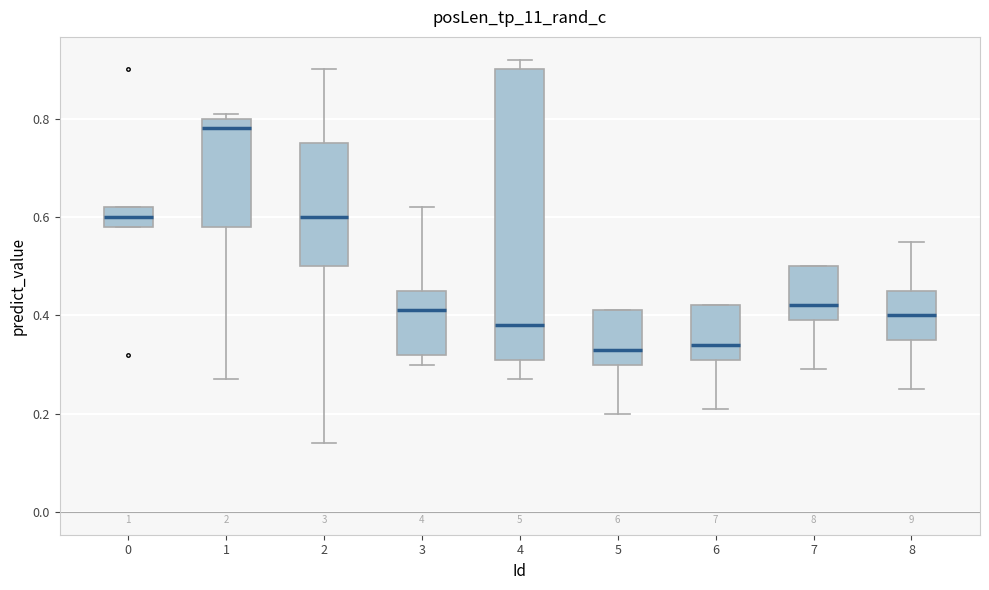

Reading left to right, transcribe this box plot: for each box, give where its median line is, the range the box spans, and where its two whiskers end, as read against the y-axis. The values are not printed on the chart, so give them approximately, as read against the axis.

0: median 0.60, box 0.58 to 0.62, whiskers 0.58 to 0.62
1: median 0.78, box 0.58 to 0.80, whiskers 0.28 to 0.82
2: median 0.60, box 0.50 to 0.76, whiskers 0.14 to 0.90
3: median 0.42, box 0.32 to 0.46, whiskers 0.30 to 0.62
4: median 0.38, box 0.32 to 0.90, whiskers 0.28 to 0.92
5: median 0.34, box 0.30 to 0.42, whiskers 0.20 to 0.42
6: median 0.34, box 0.32 to 0.42, whiskers 0.22 to 0.42
7: median 0.42, box 0.40 to 0.50, whiskers 0.30 to 0.50
8: median 0.40, box 0.36 to 0.46, whiskers 0.26 to 0.56